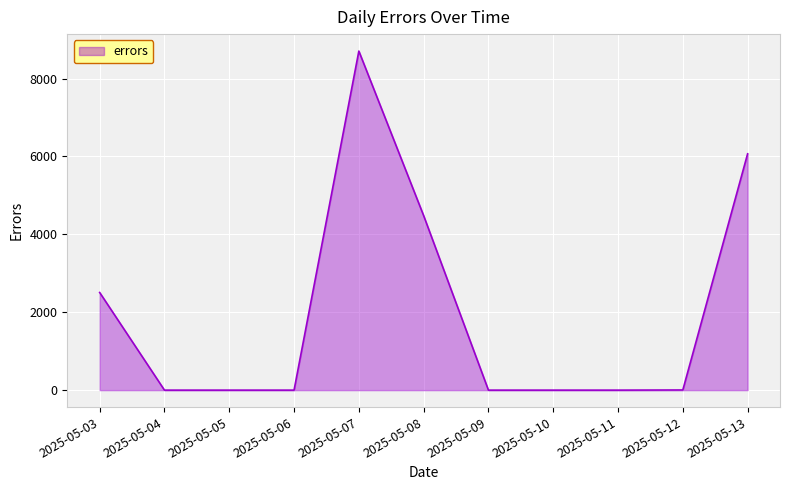

At which category does the chart reach its peak across all series?

2025-05-07